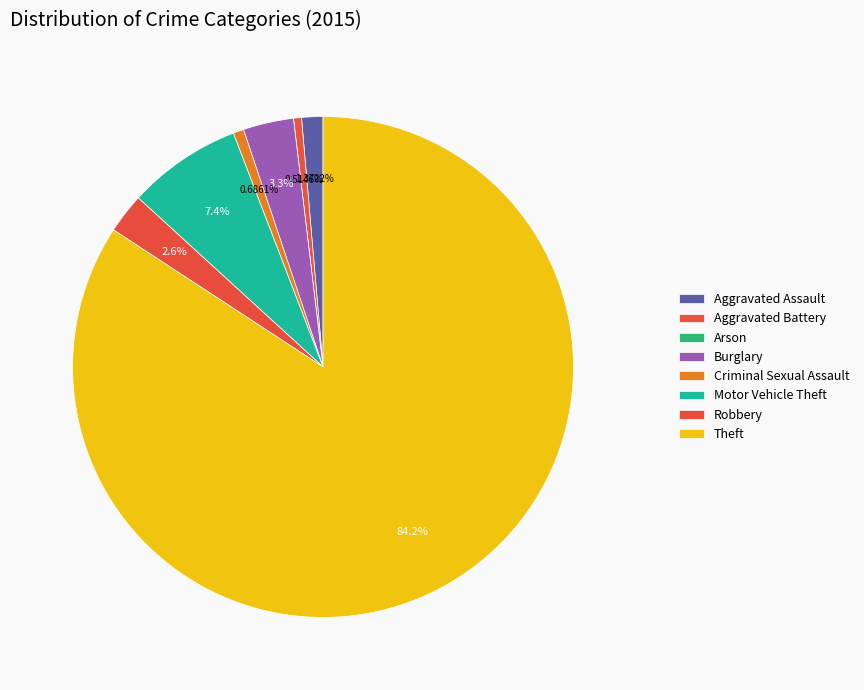

Which slice is the largest?

Theft